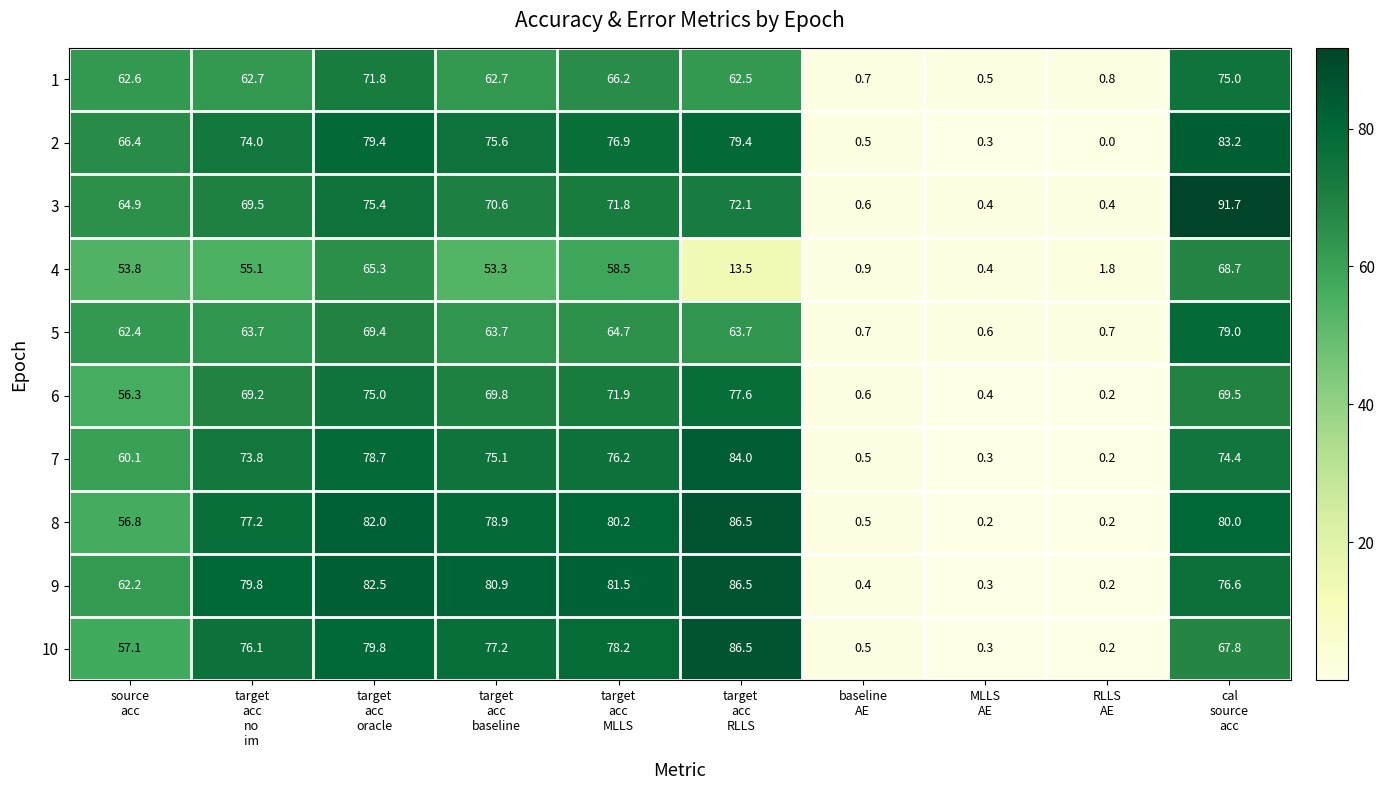

What is the difference between the second highest and second lowest values in the 3 series?

75.0